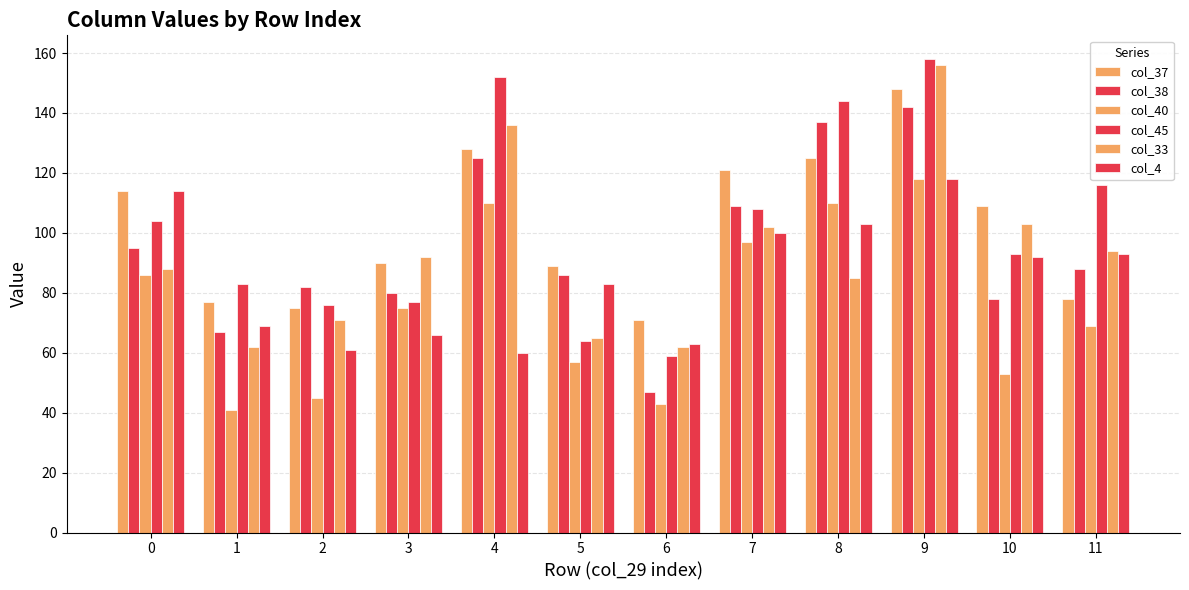

Which series has the largest total across all categories?

col_45